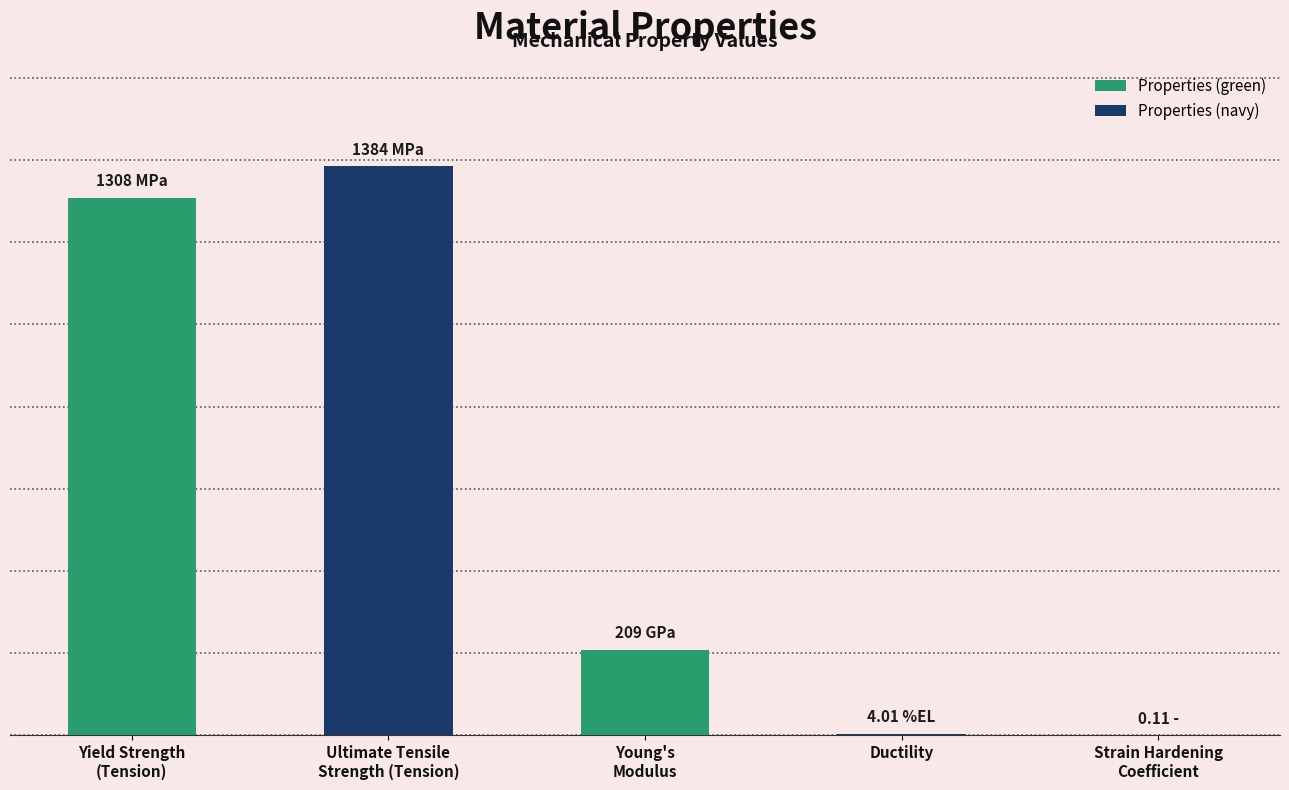

Are the bars horizontal?

No